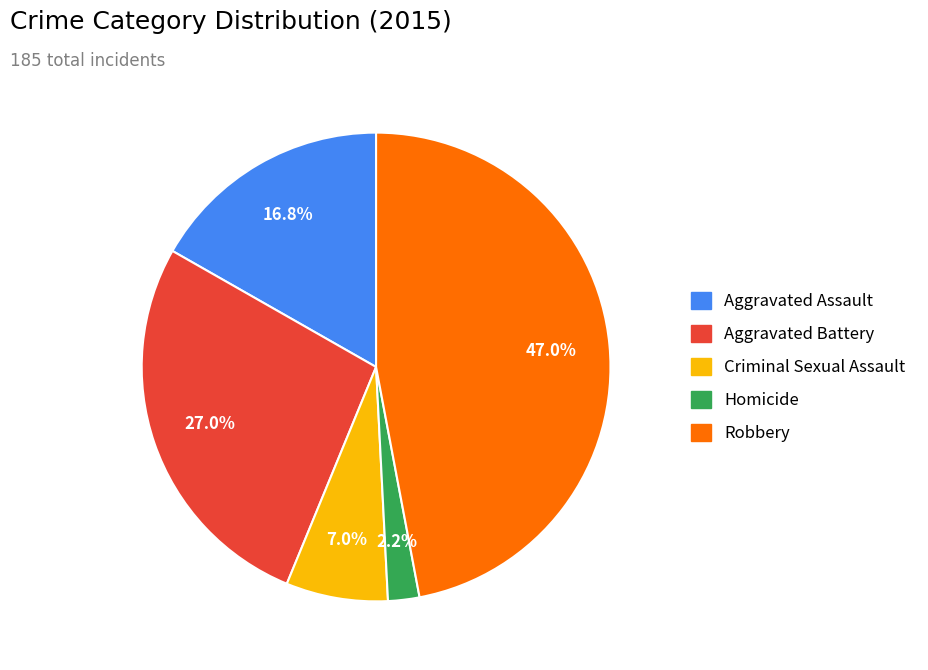

What percentage do Criminal Sexual Assault and Homicide together represent?

9.2%